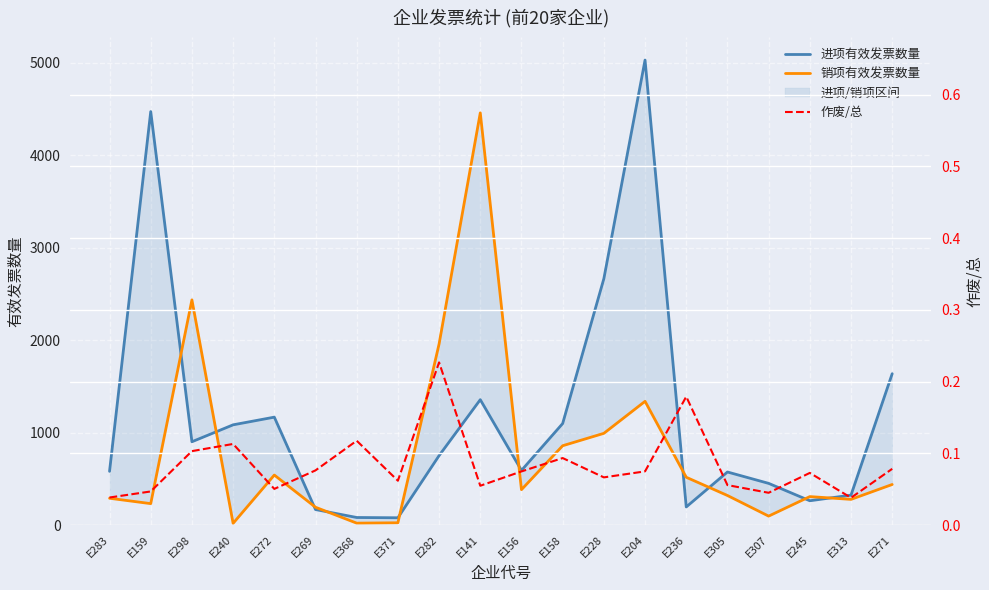

Which series has the widest spread of values?

进项有效发票数量